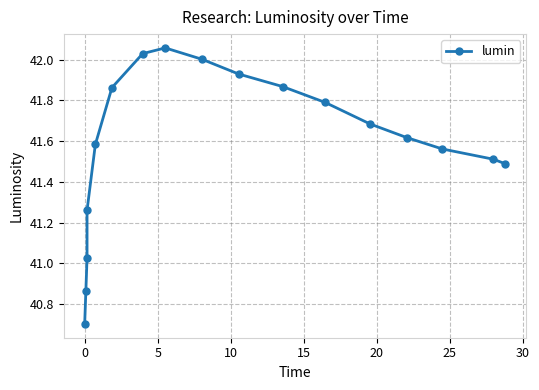

What is the ratio of the value at 25 to the value at 30?

1.0